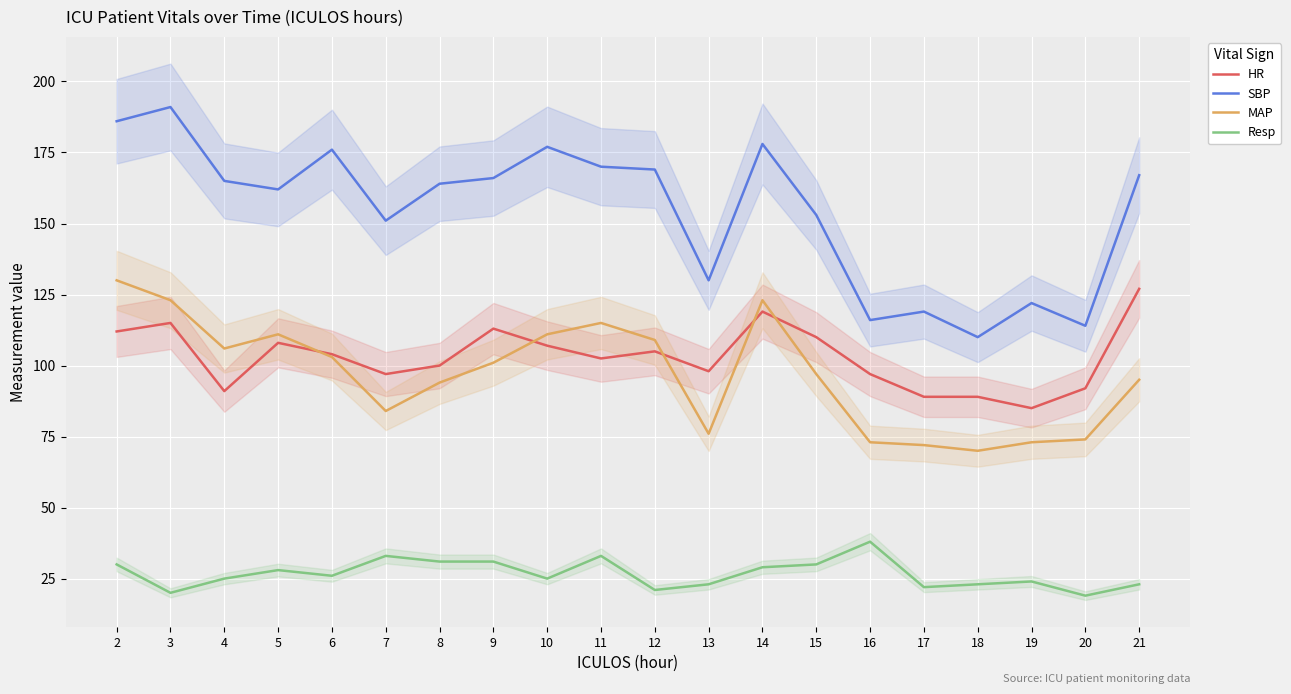

Reading left to right, list all the values displayed in this chart.

HR: 112.0	115.0	91.0	108.0	104.0	97.0	100.0	113.0	107.0	102.5	105.0	98.0	119.0	110.0	97.0	89.0	89.0	85.0	92.0	127.0
SBP: 186.0	191.0	165.0	162.0	176.0	151.0	164.0	166.0	177.0	170.0	169.0	130.0	178.0	153.0	116.0	119.0	110.0	122.0	114.0	167.0
MAP: 130.0	123.0	106.0	111.0	103.0	84.0	94.0	101.0	111.0	115.0	109.0	76.0	123.0	97.0	73.0	72.0	70.0	73.0	74.0	95.0
Resp: 30.0	20.0	25.0	28.0	26.0	33.0	31.0	31.0	25.0	33.0	21.0	23.0	29.0	30.0	38.0	22.0	23.0	24.0	19.0	23.0